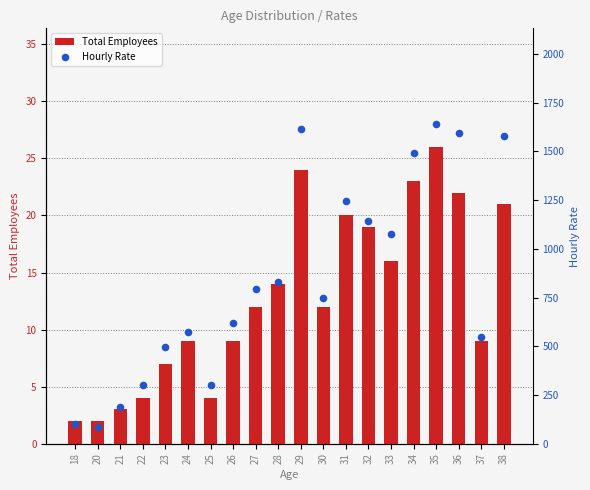

Which series has the widest spread of Y values?

Hourly Rate